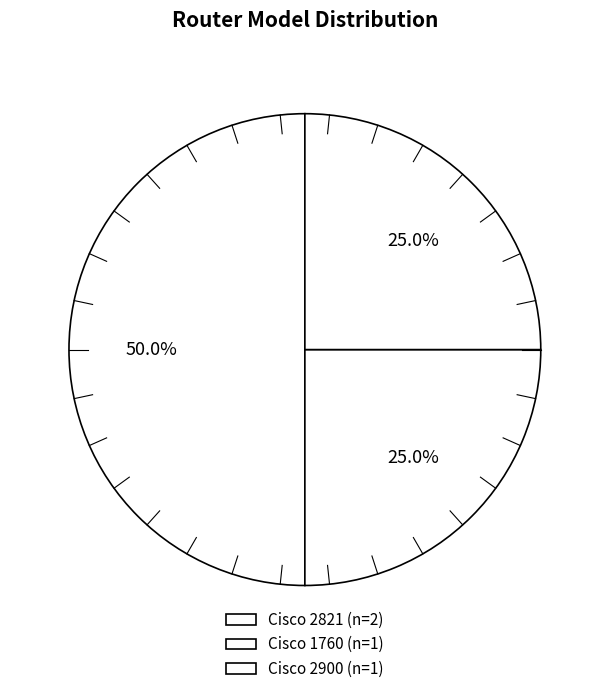

How many slices are in this pie chart?

3